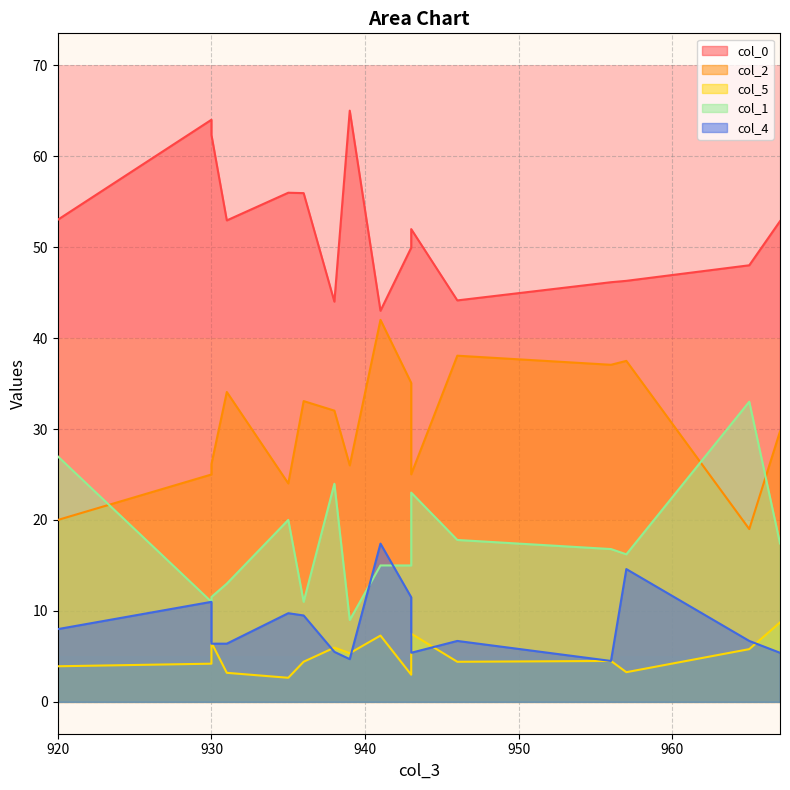

What is the total value across all series at 946?

111.1